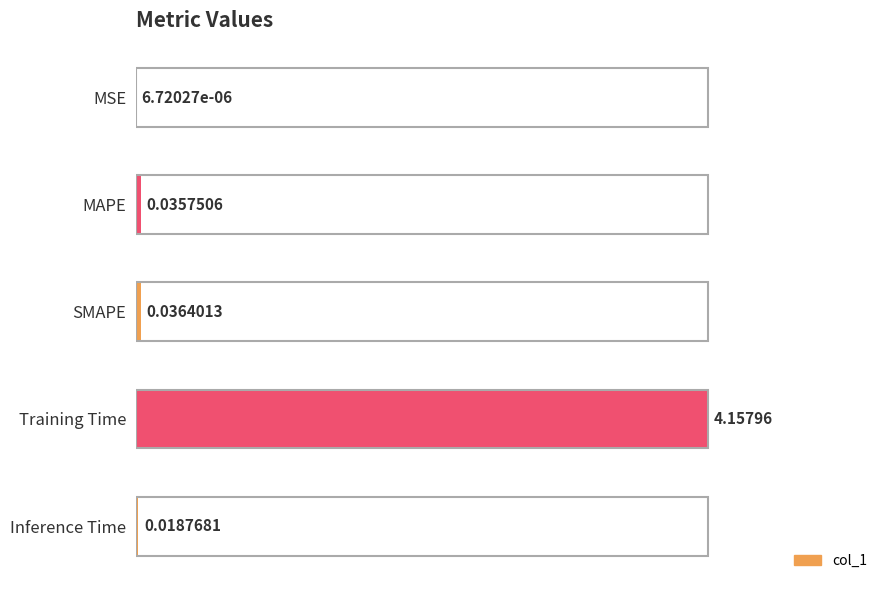

Between MAPE and Inference Time, which is larger?

MAPE